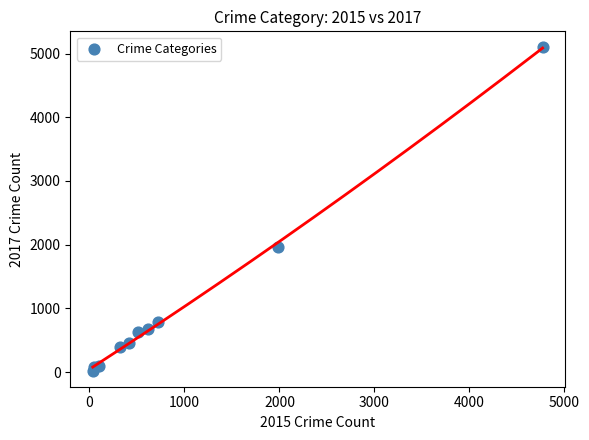

What is the average Y value?

1019